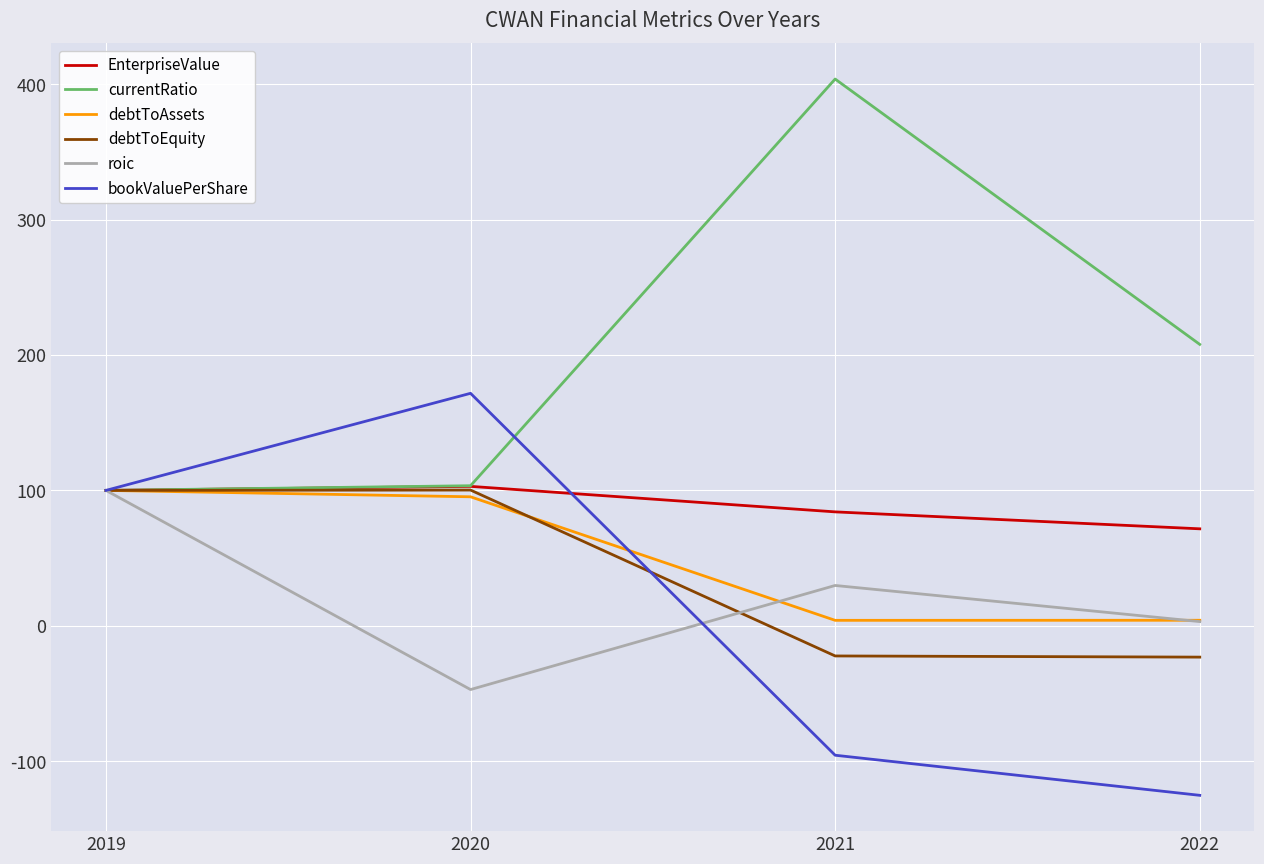

Which series has the largest total across all categories?

currentRatio